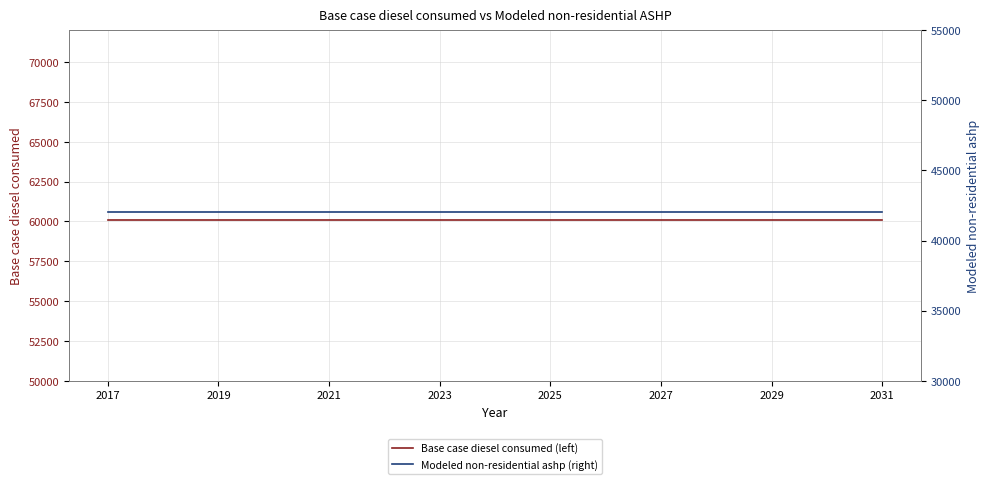

Which category has the lowest value across all series?

2017